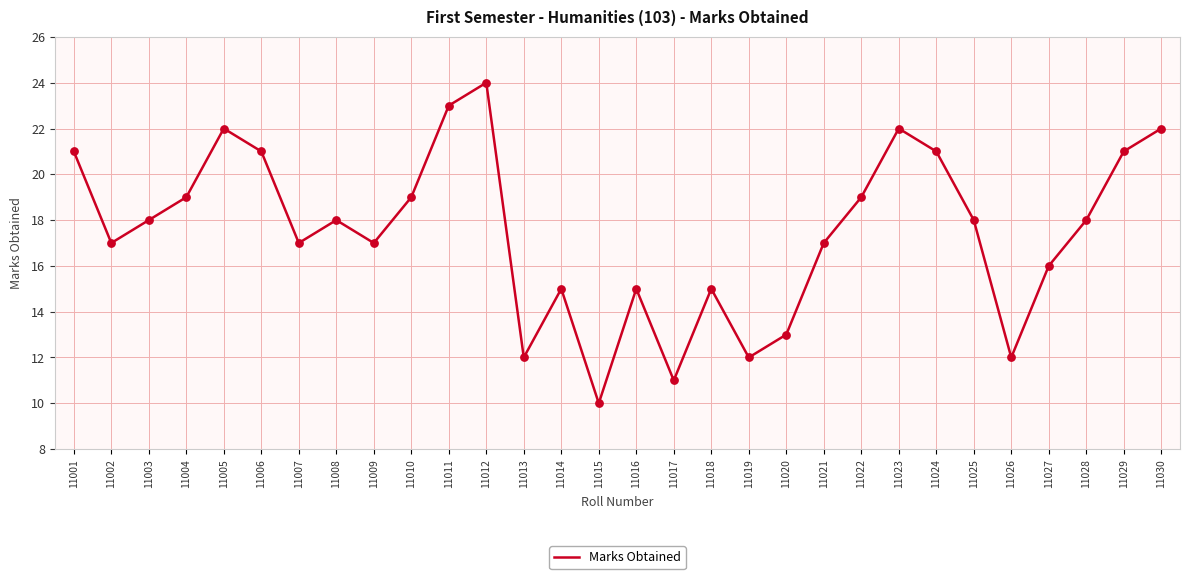

What is the change in value from 11004 to 11017?

-8